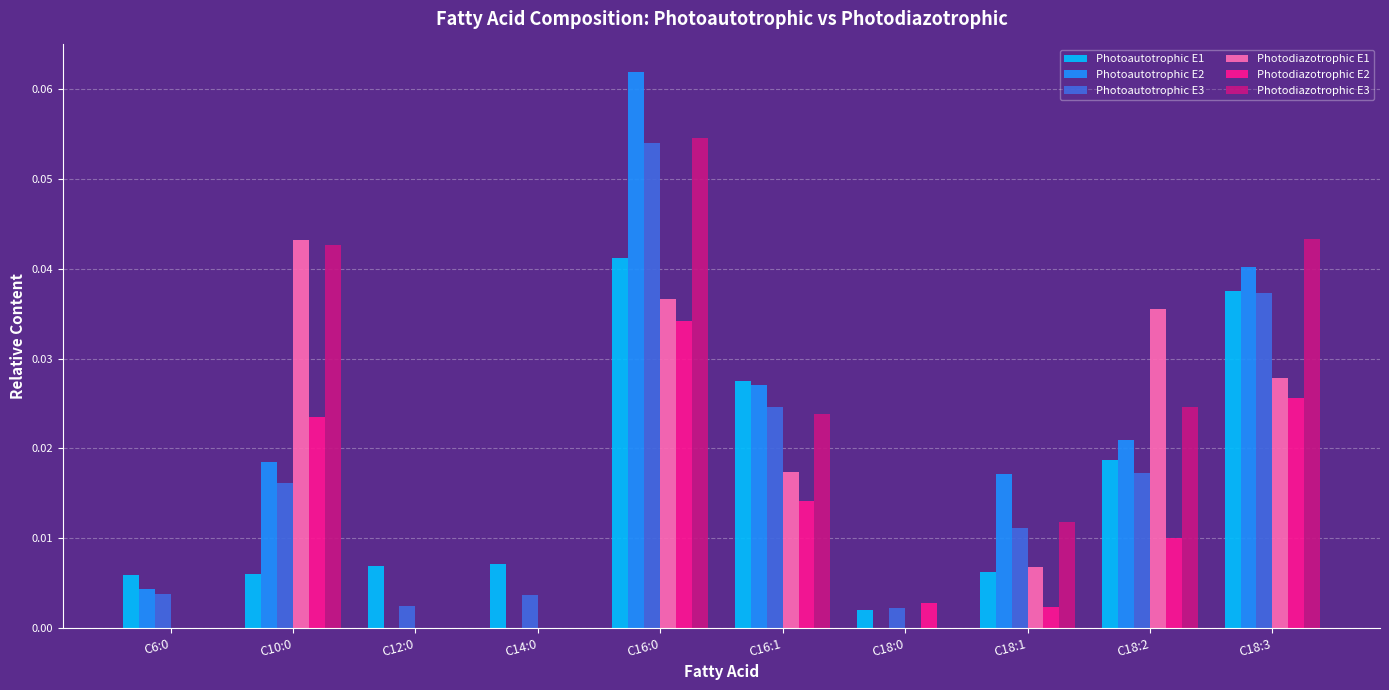

The value of Photodiazotrophic E1 at C16:0 is 0.0. True or false?

True